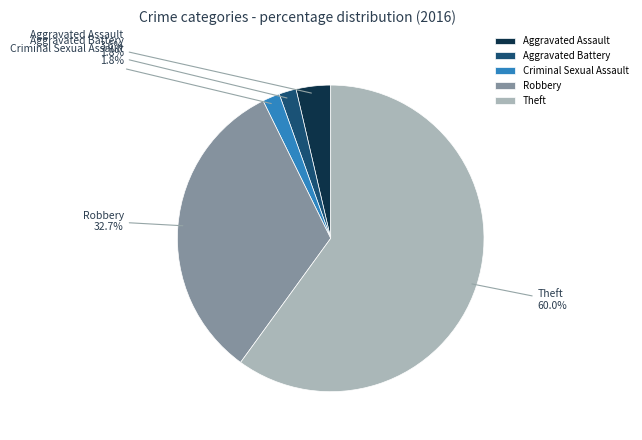

Which slice is the largest?

Theft